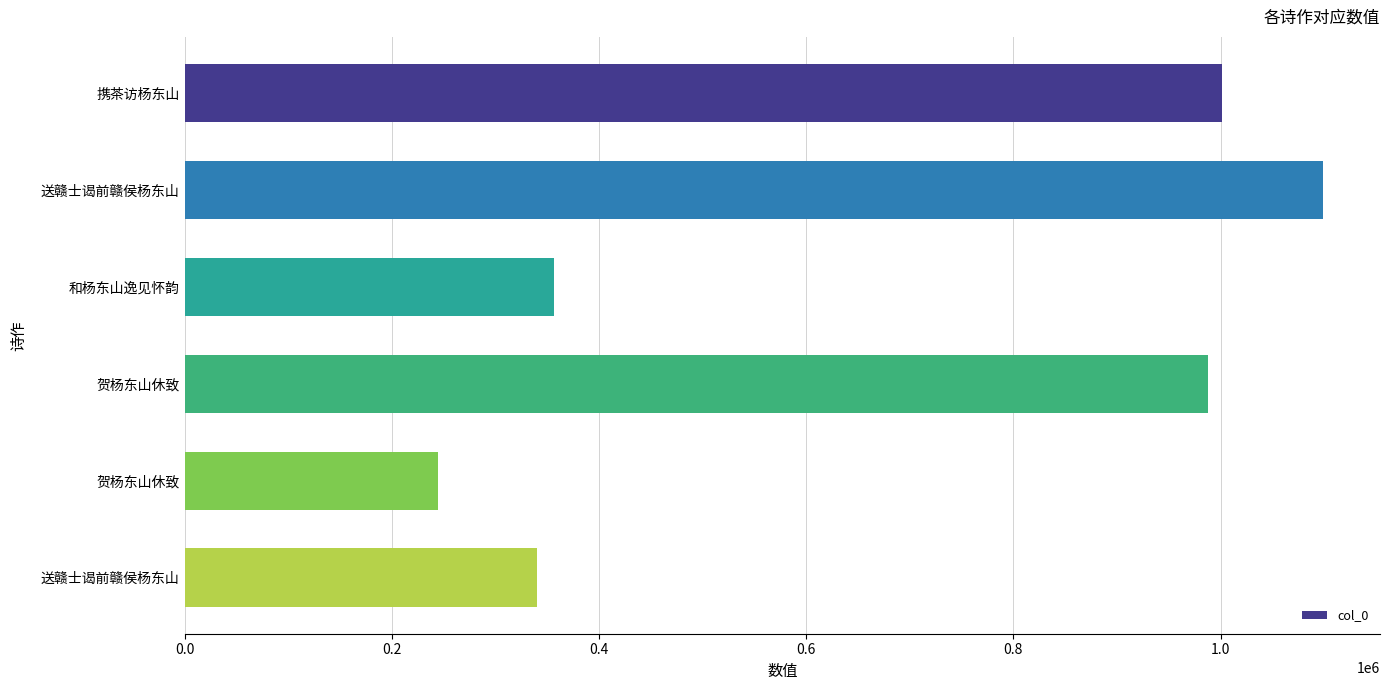

How many series are shown in this chart?

1